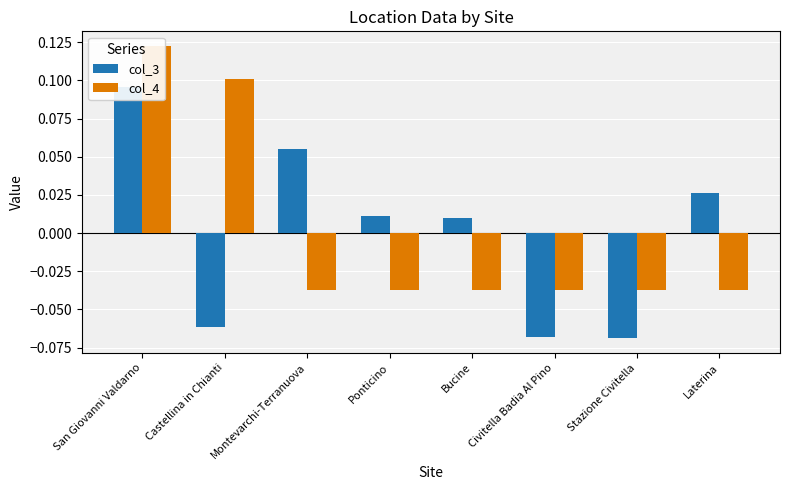

Rank the series at San Giovanni Valdarno from lowest to highest value.

col_3, col_4